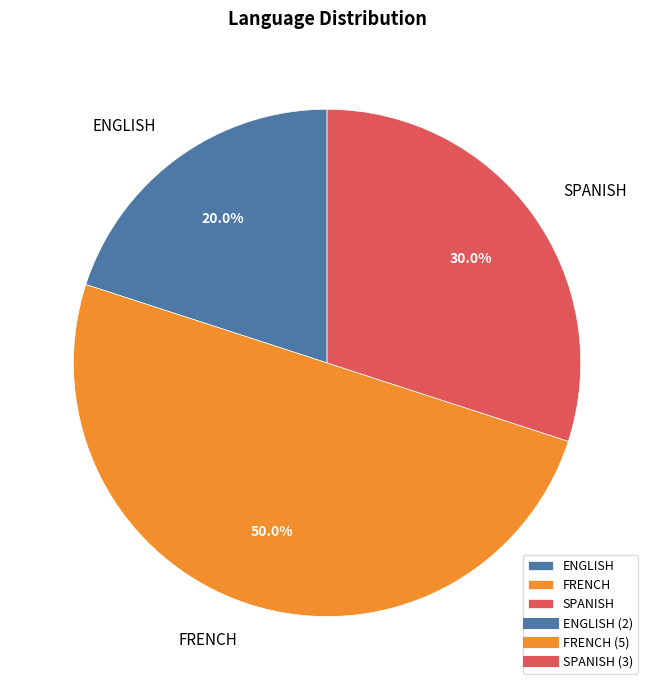

To the nearest percent, what portion does ENGLISH represent?

20%